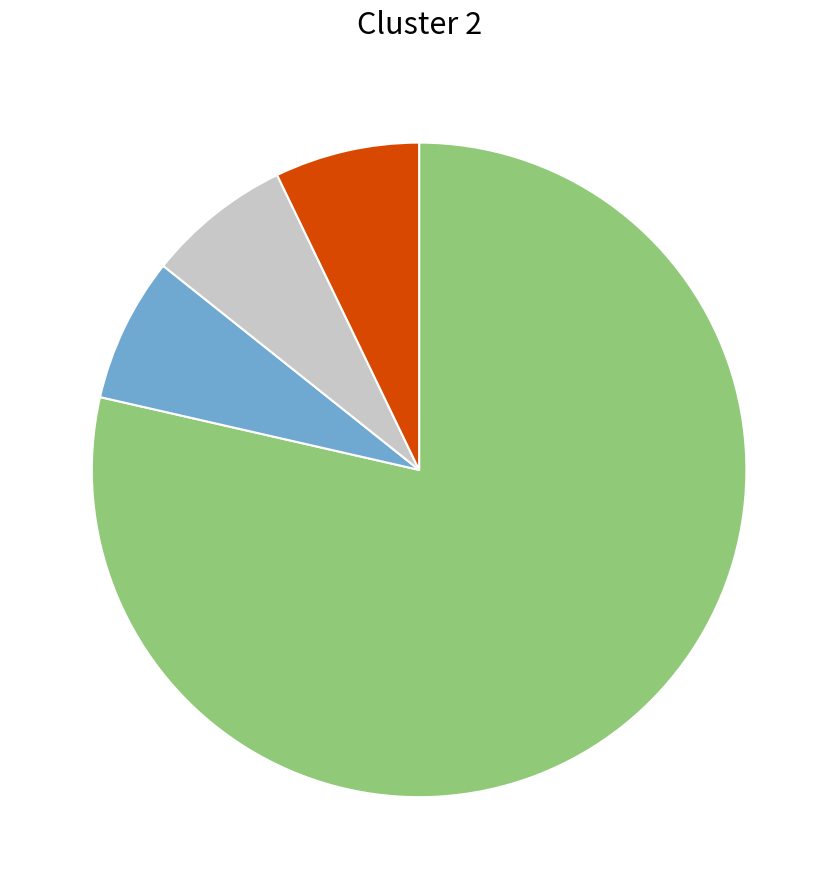

Is there any slice that represents more than half of the pie?

Yes